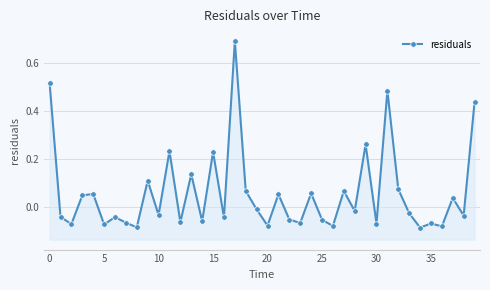

What is the change in value from 28 to 32?

+0.1